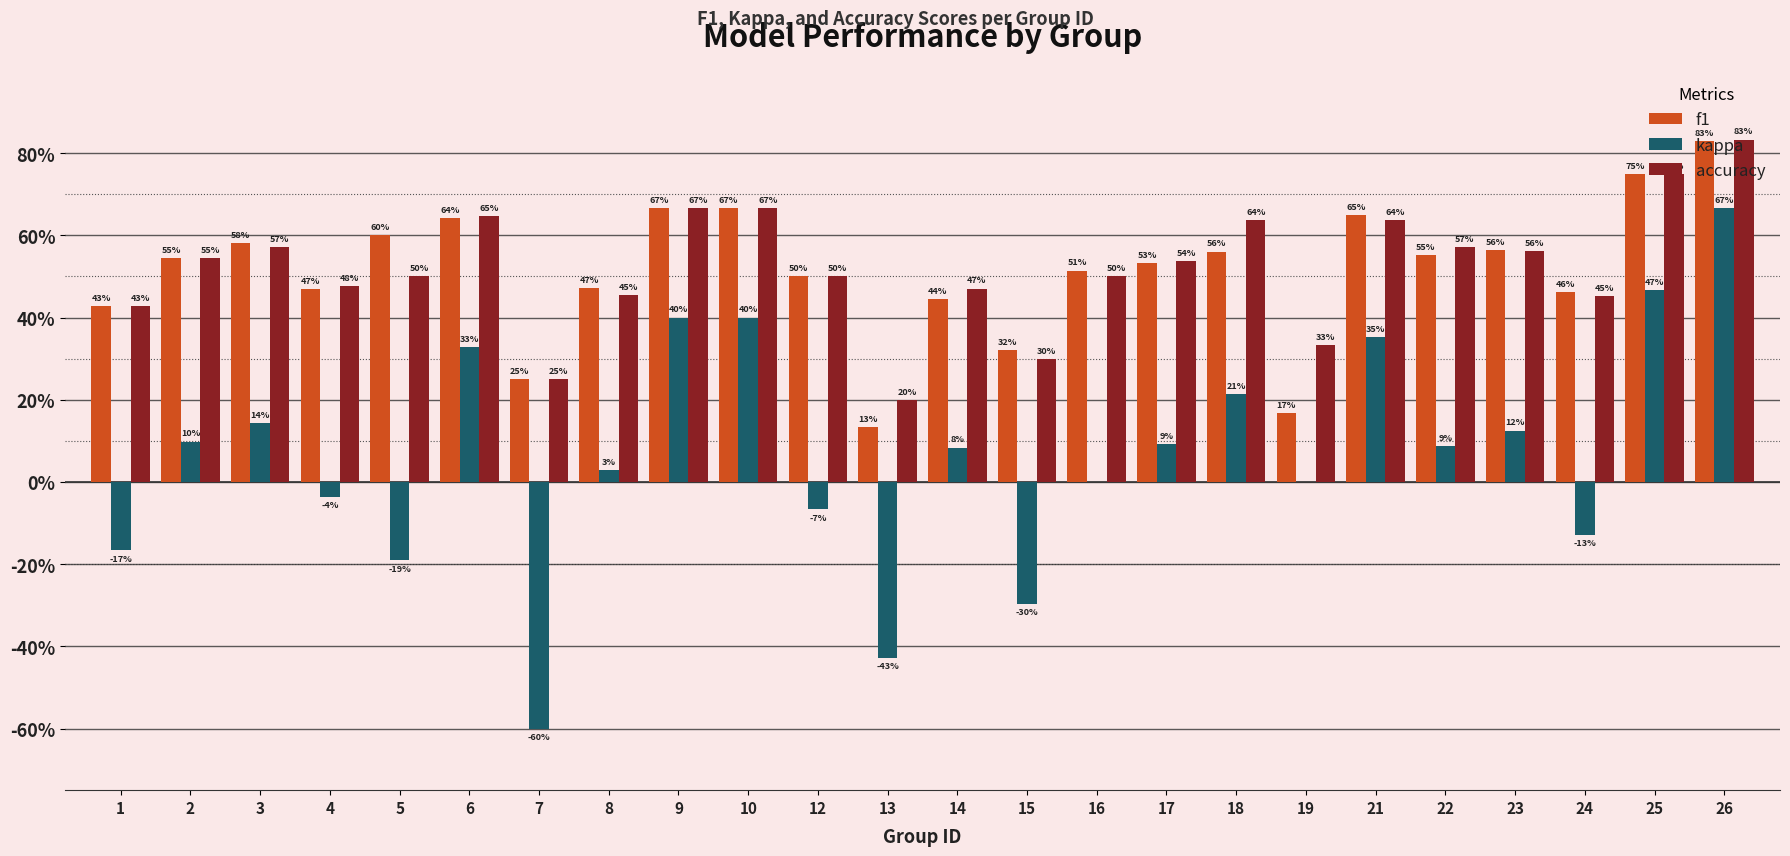

What is the difference between the f1 values at 4 and 26?

0.4